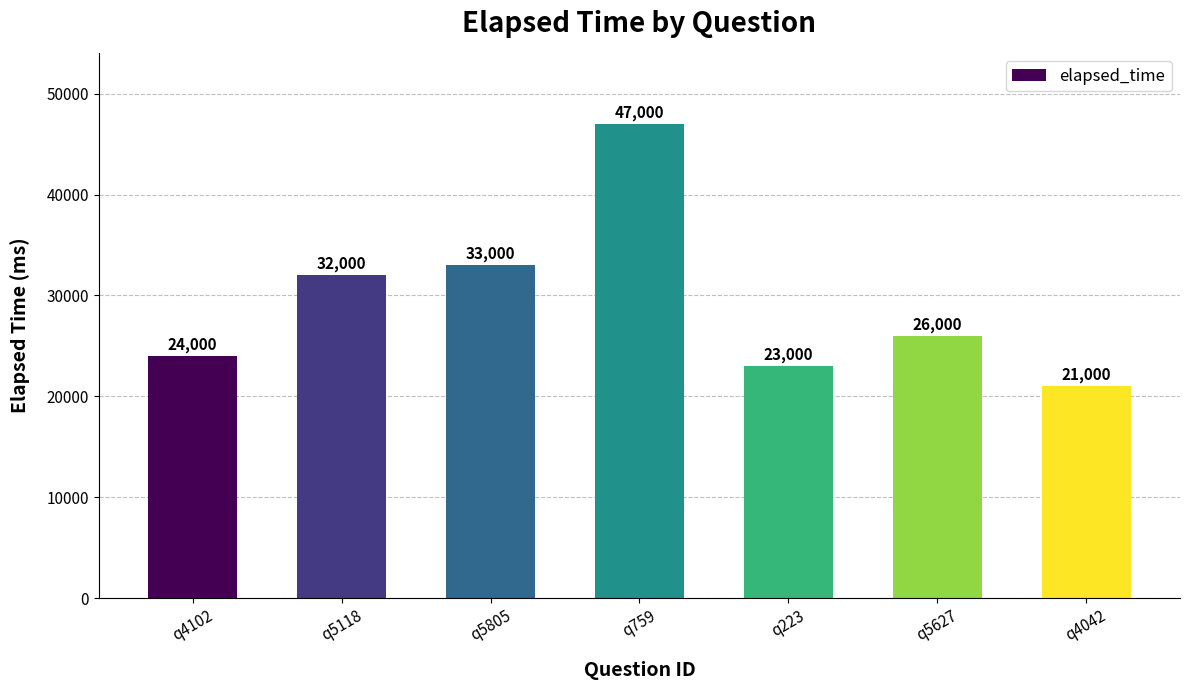

How many bars are there in total?

7